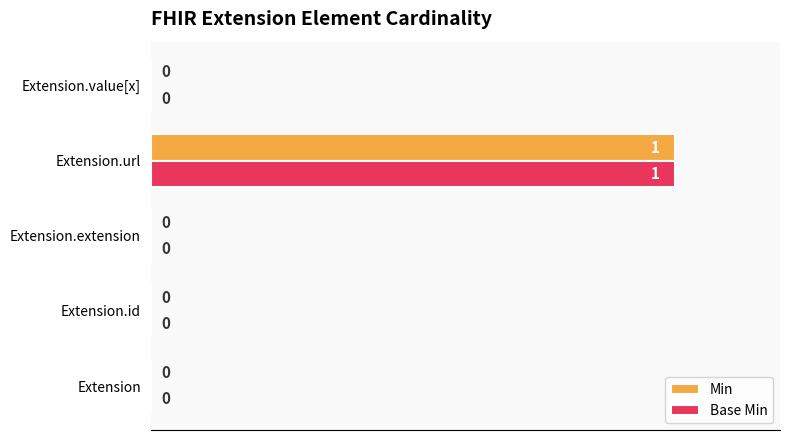

At which label does Base Min reach its peak?

Extension.url